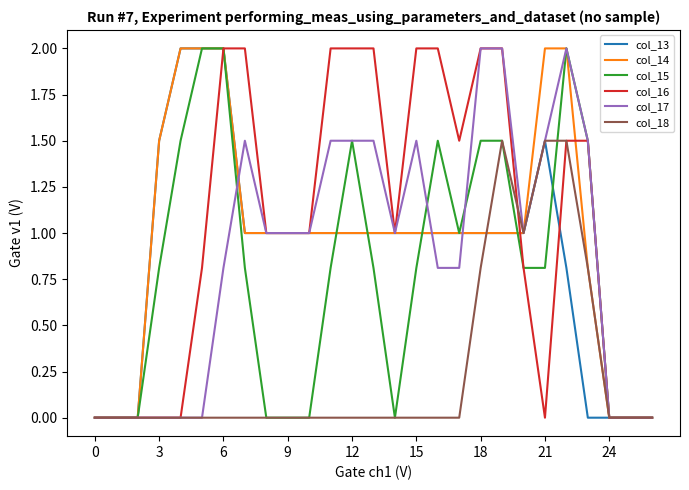

What is the greatest value displayed?

2.0